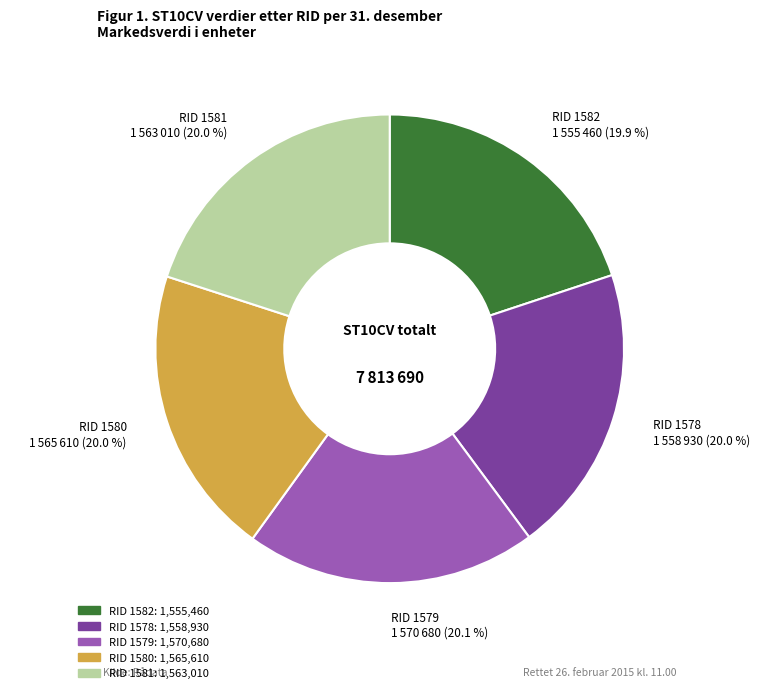

Does any single category account for the majority?

No